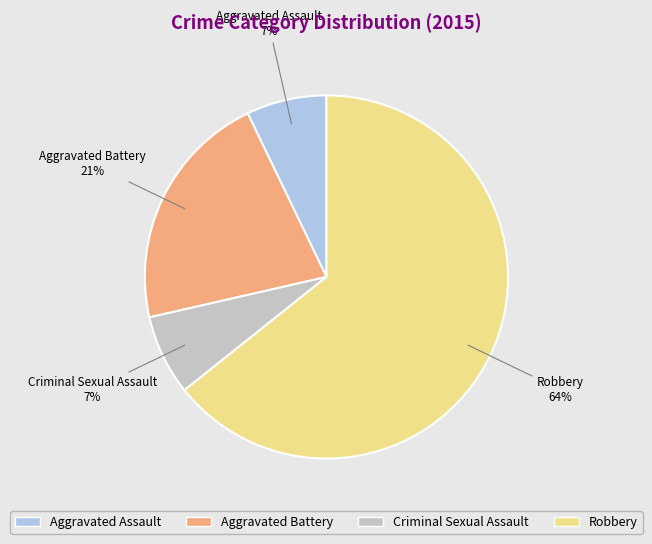

Does any single category account for the majority?

Yes